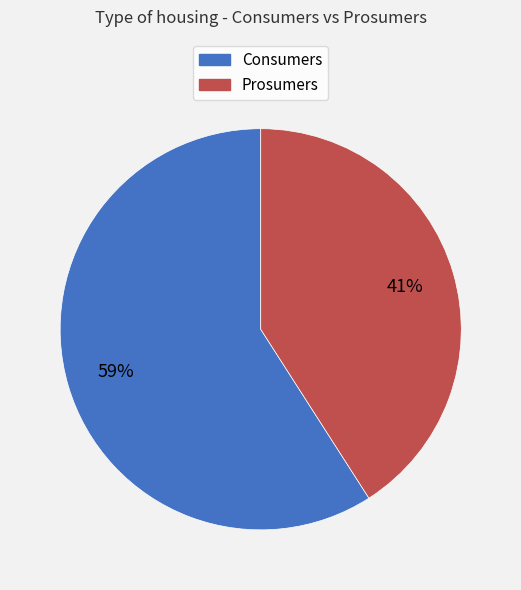

True or false: Consumers accounts for 46% of the total.

False